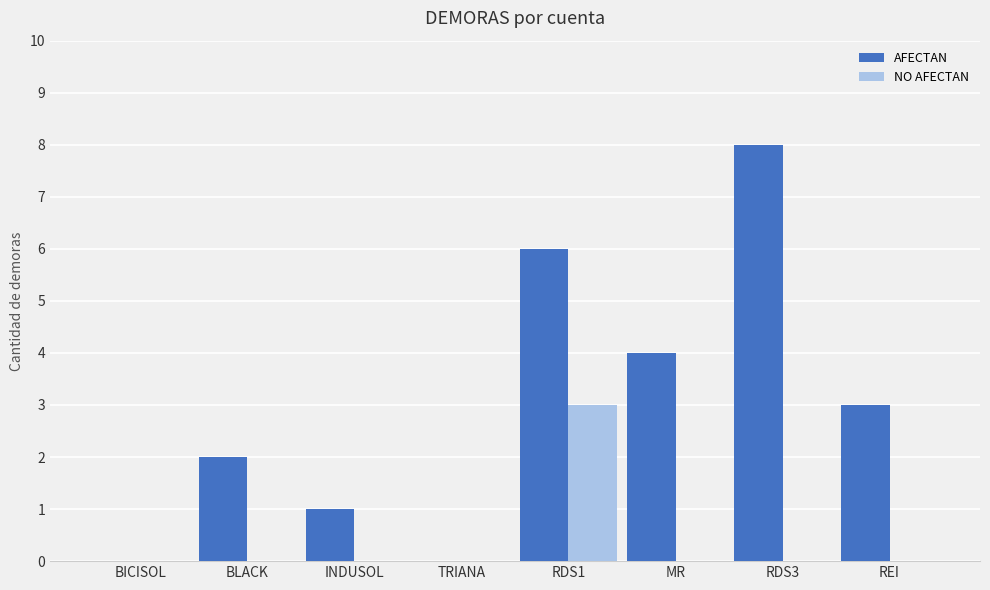

At which label does AFECTAN reach its peak?

RDS3